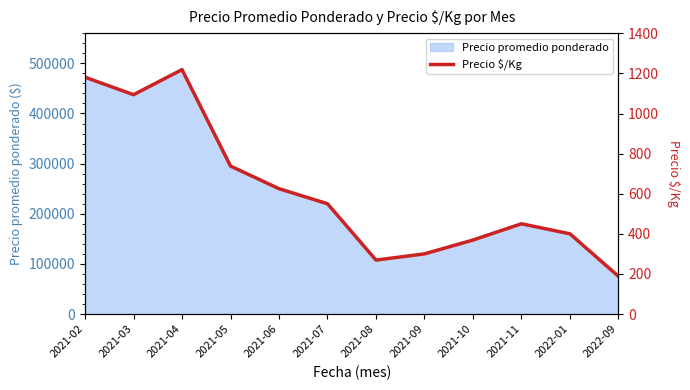

Between 2022-01 and 2021-04, which is larger?

2021-04